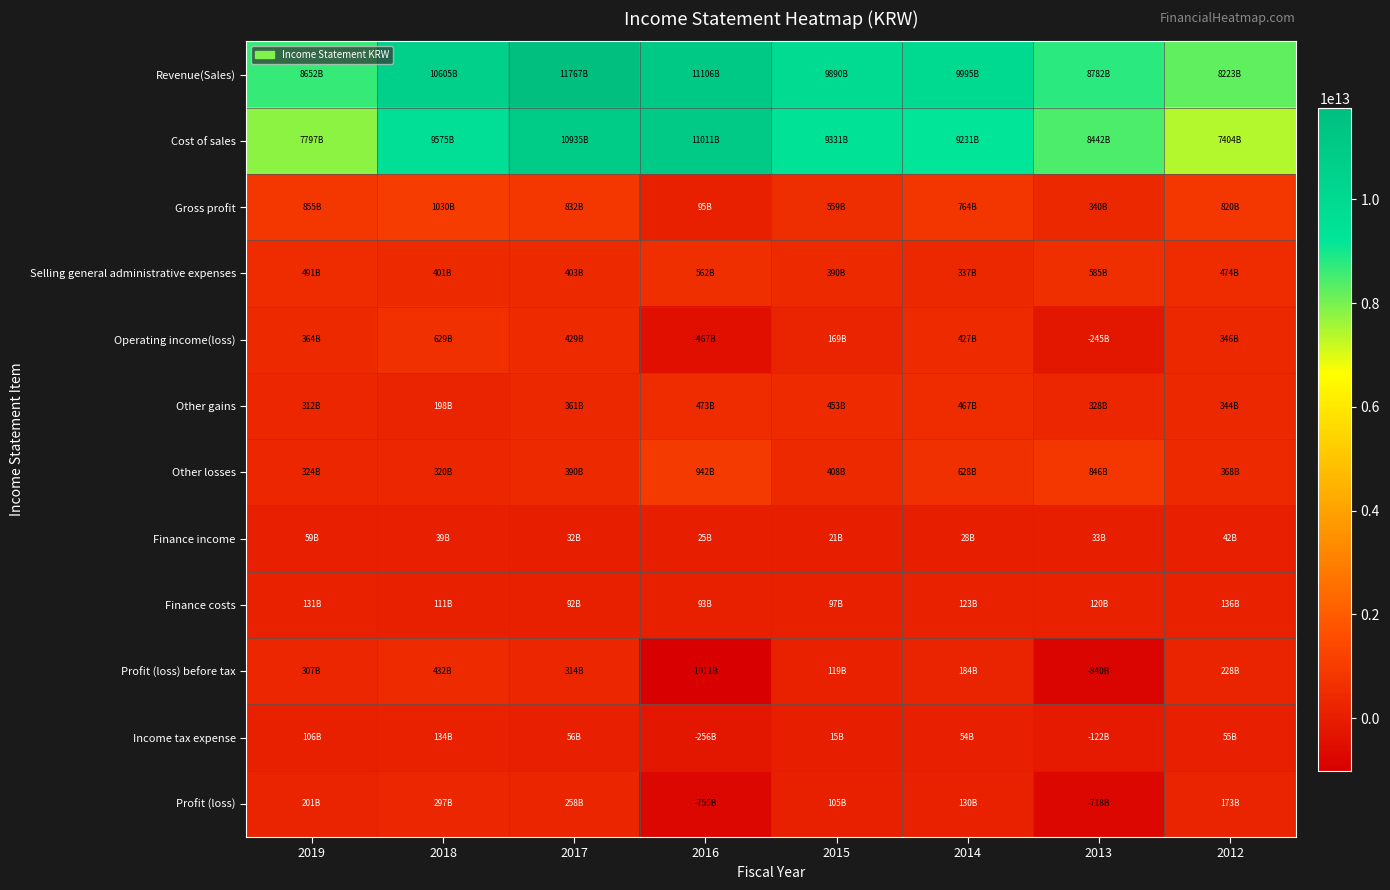

What is the maximum value shown in the chart?

11766840487669